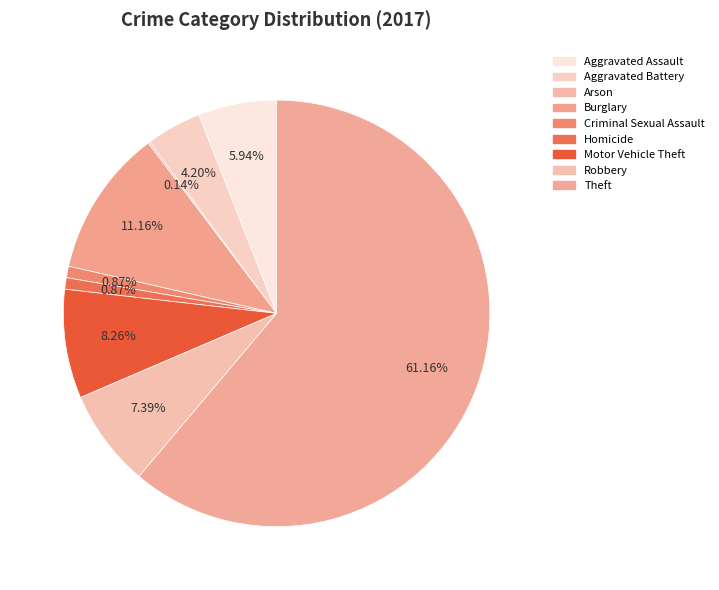

What is the change in value from Aggravated Battery to Arson?

-28